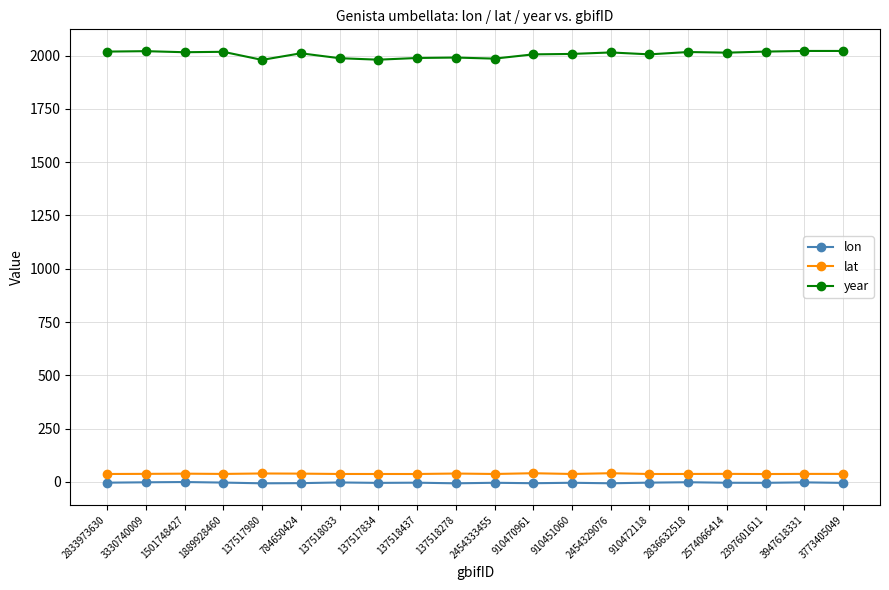

At how many categories does at least one series exceed 195?

20